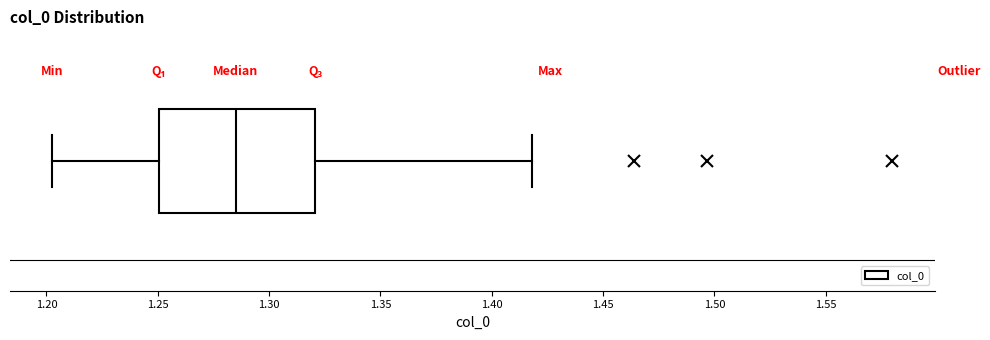

Read this box plot against the x-axis: the position of the median line, the range covered by the box, and the ends of both whiskers. The values are not printed on the chart, so give them approximately, as read against the axis.

median 1.285, box 1.250 to 1.320, whiskers 1.205 to 1.420